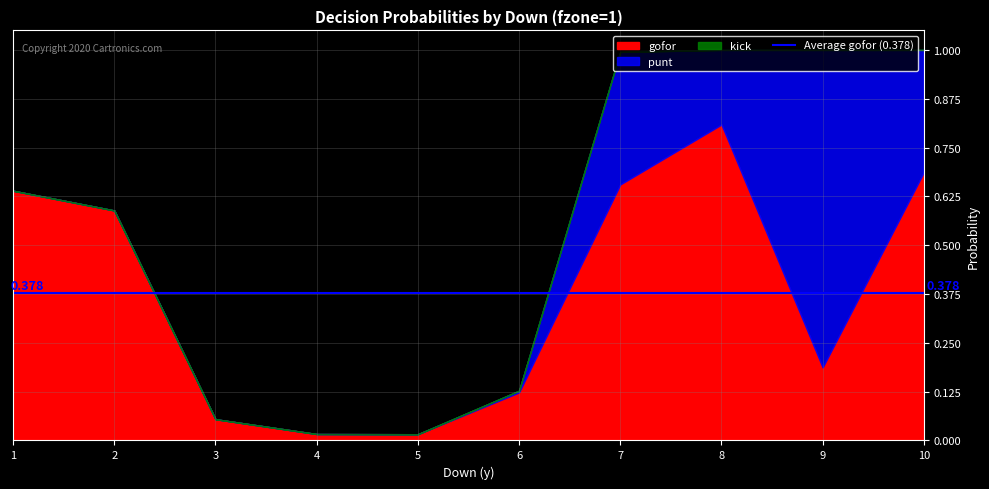

Between 5 and 7, which series saw the biggest shift?

gofor